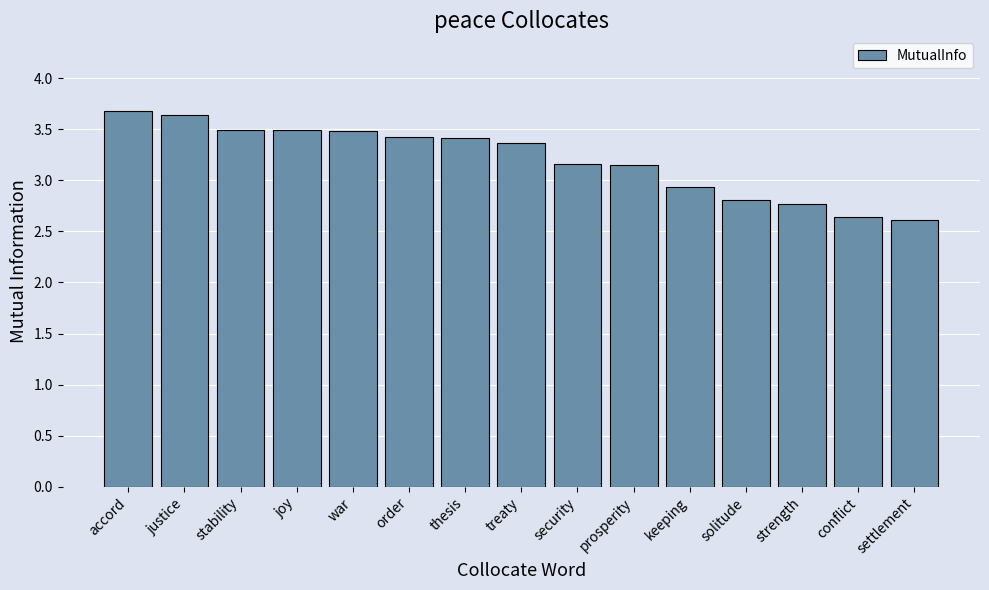

Does the chart contain stacked bars?

No